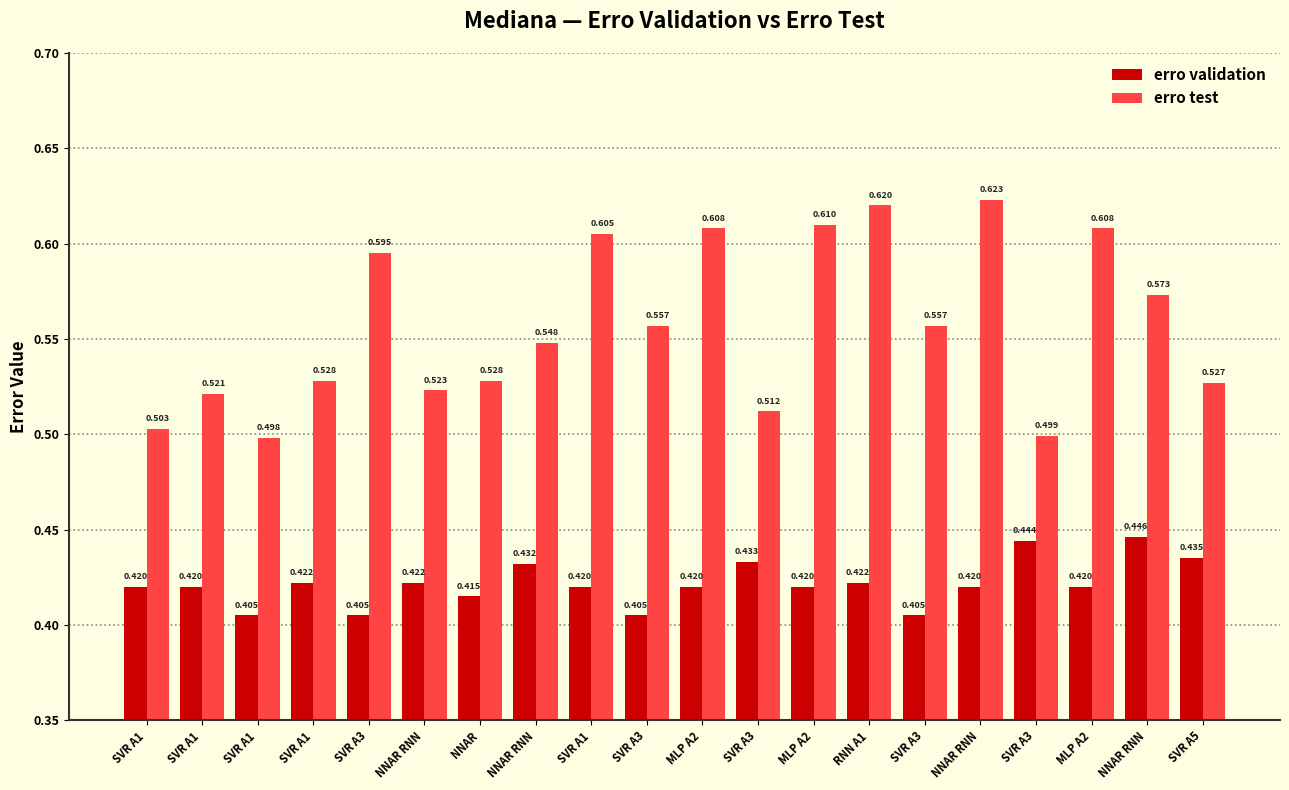

True or false: erro test has a value of 0.5 at SVR A3.

True